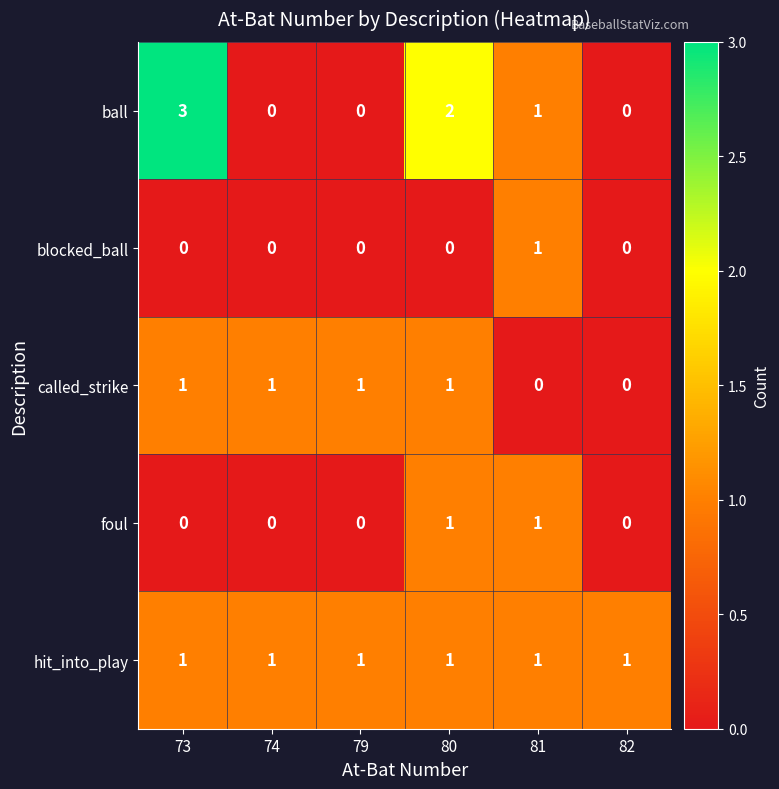

How many ball values are between 0 and 2?

5